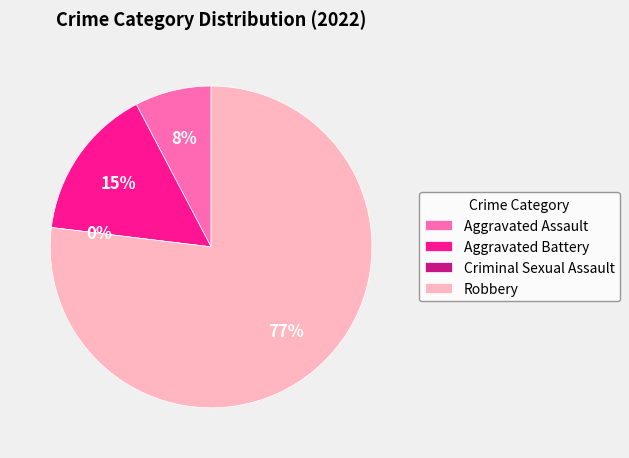

The Aggravated Battery slice represents 2% of the pie. True or false?

False